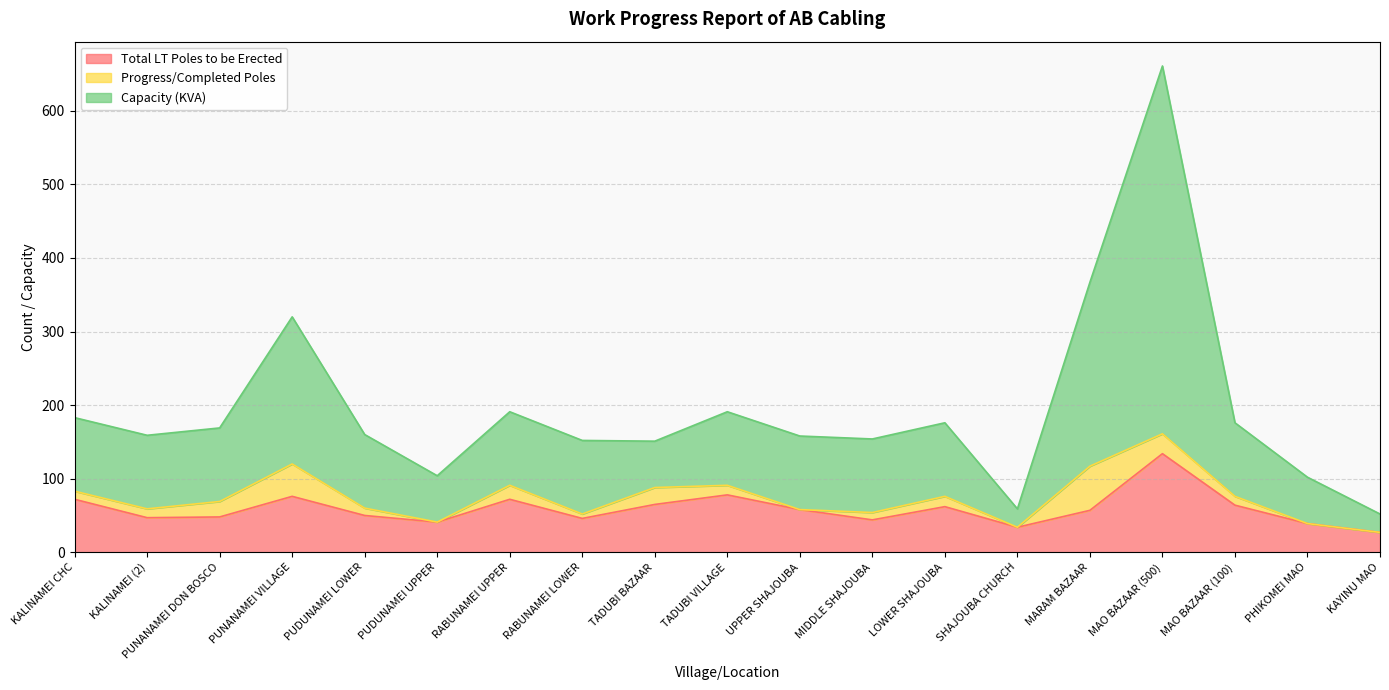

The value of Total LT Poles to be Erected at RABUNAMEI LOWER is 20. True or false?

False